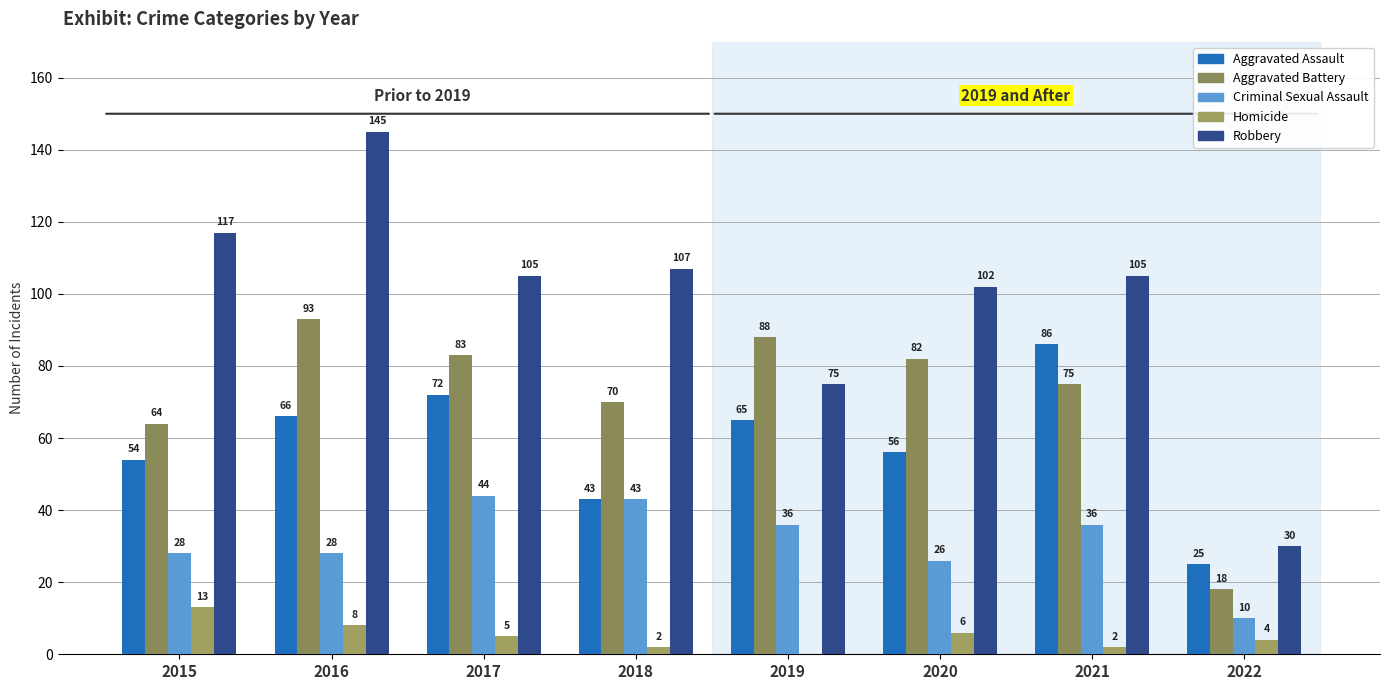

What is the sum of all Robbery values?

786